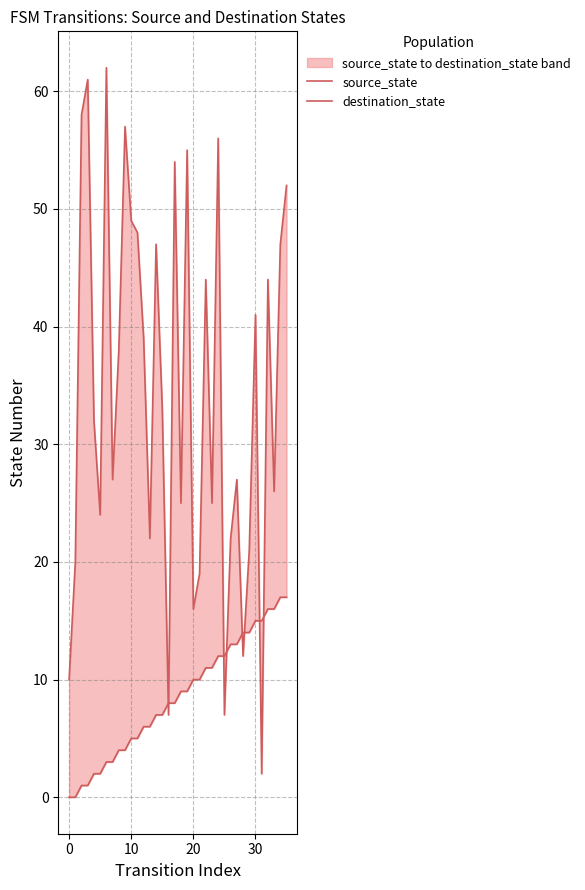

Which series ends up on top after the final intersection of source_state and destination_state?

destination_state